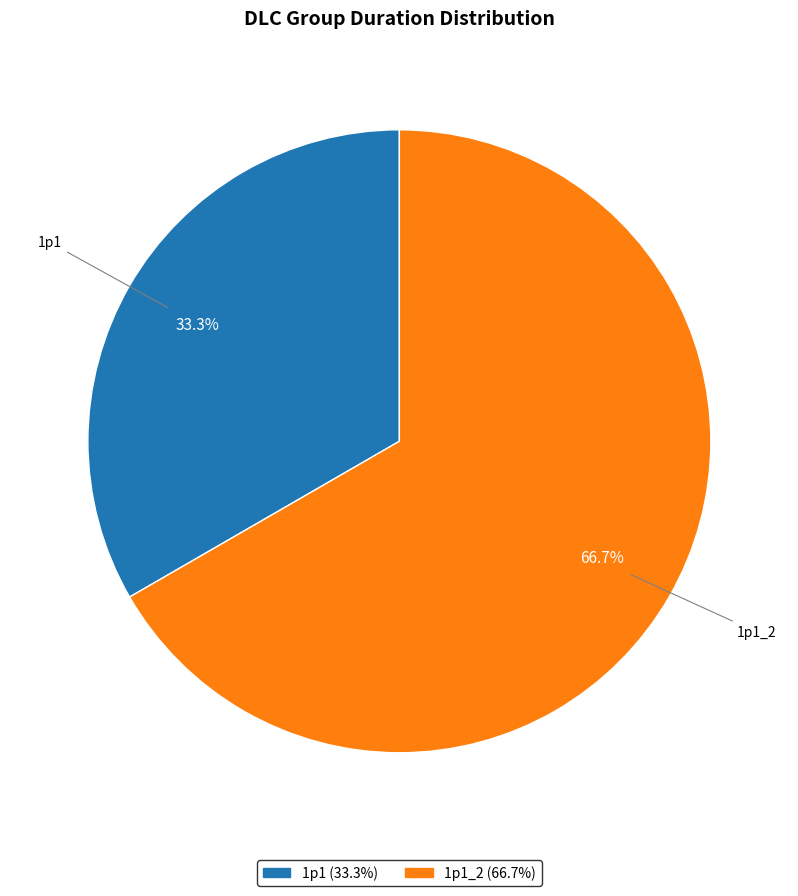

To the nearest percent, what is the combined percentage of 1p1_2 and 1p1?

100%